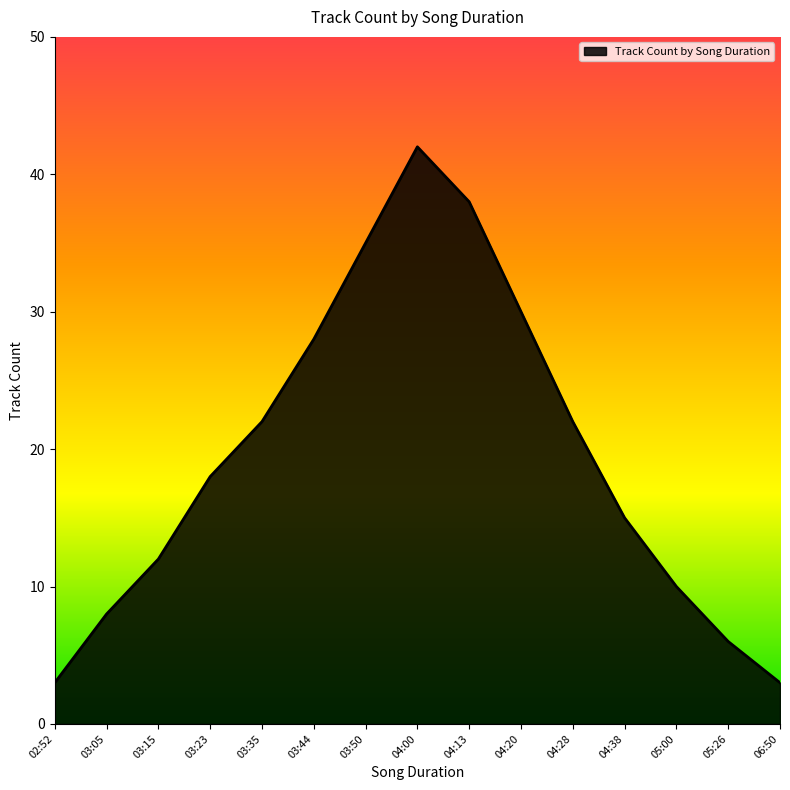

Is it true that the value at 03:15 is 19?

False